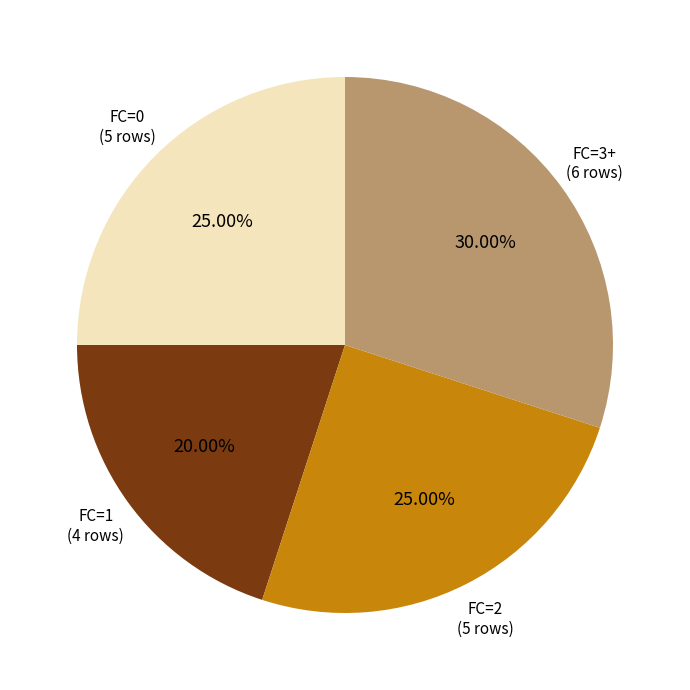

To the nearest percent, what percentage of the pie is FC=1?

20%